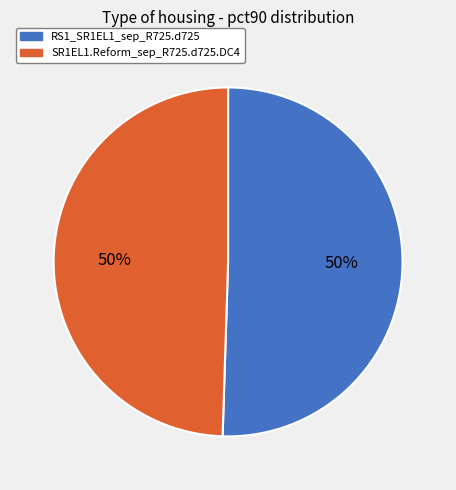

True or false: SR1EL1.Reform_sep_R725.d725.DC4 accounts for 56% of the total.

False